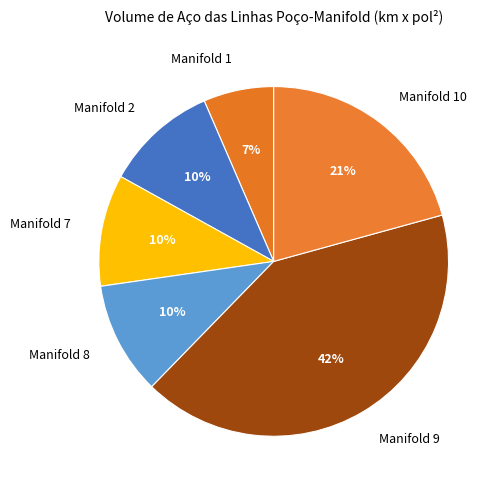

Is it true that Manifold 7 is 10% of the pie?

True